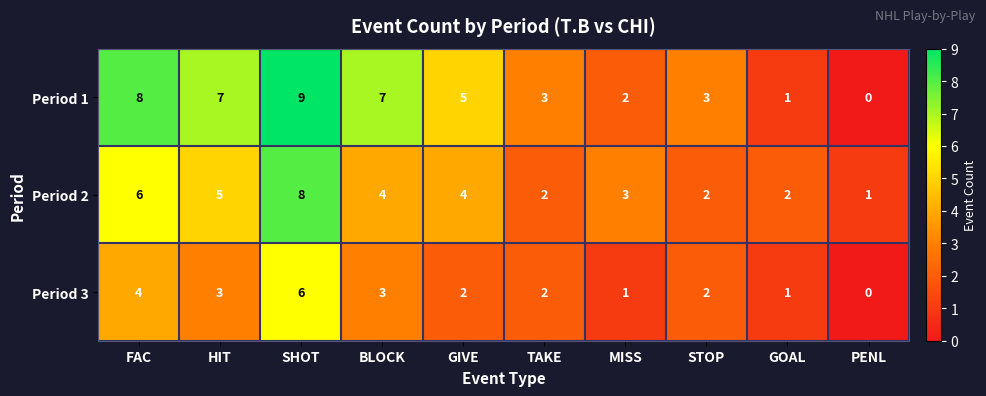

What value does the Period 2 series have at GIVE?

4